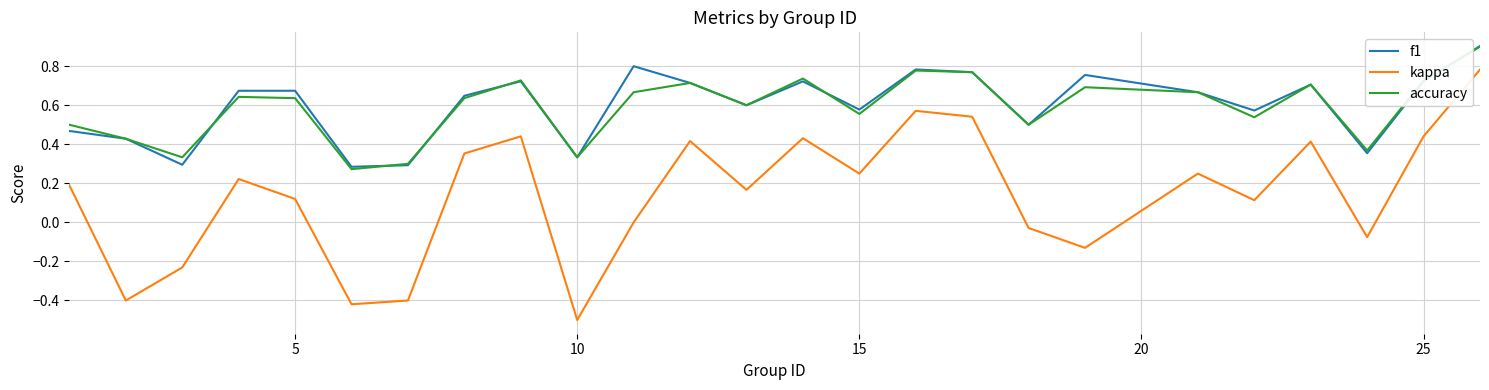

What is the highest value of the accuracy series?

0.9